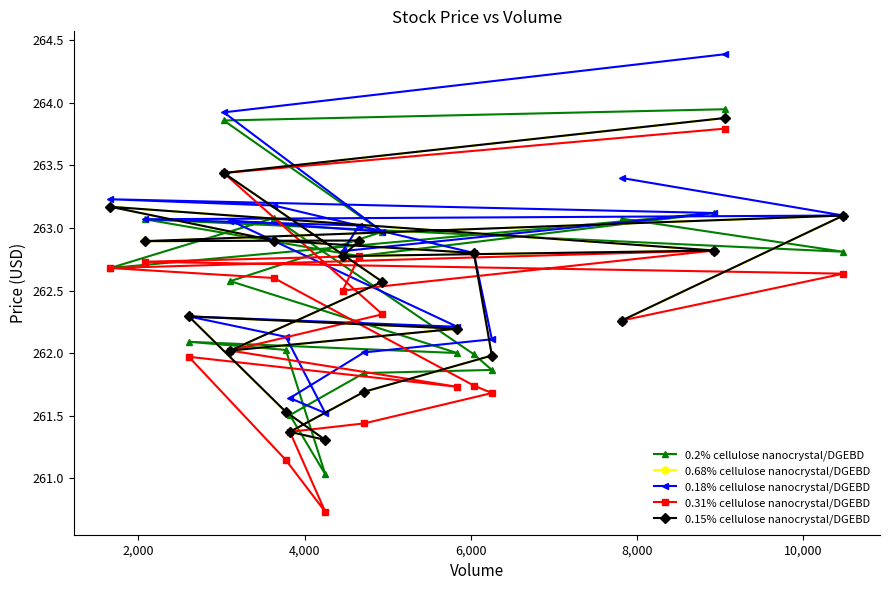

In 0.18% cellulose nanocrystal/DGEBD, how many points are higher than both neighbors (excluding endpoints)?

3